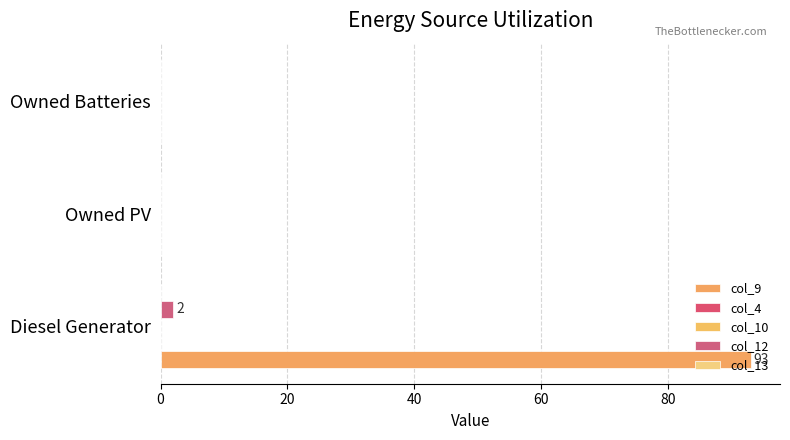

Count the number of data series in this chart.

5